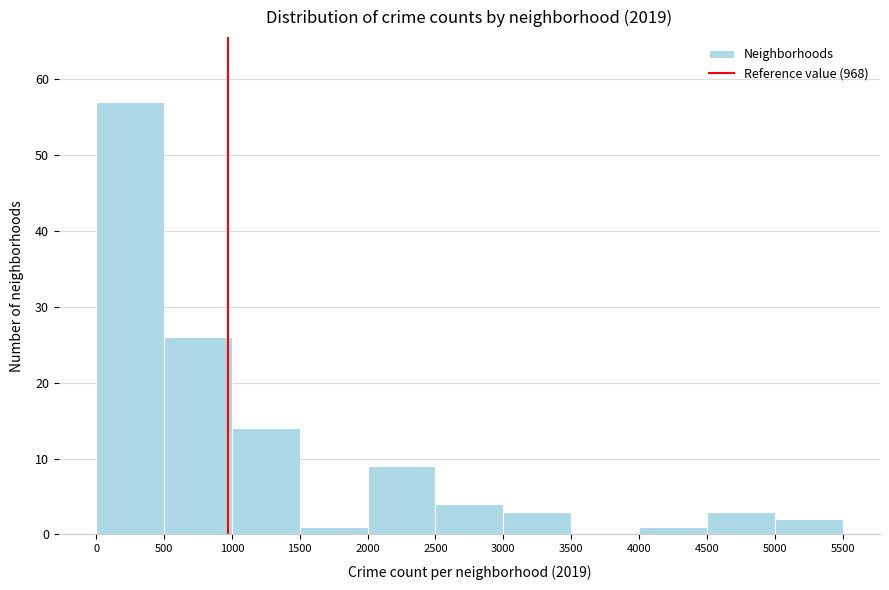

Reading left to right, list every bar in this chart as the range it spans on the x-axis followed by its height. The values are not printed on the chart, so give them approximately, as read against the axis.

0 to 500: 57
500 to 1000: 26
1000 to 1500: 14
1500 to 2000: 1
2000 to 2500: 9
2500 to 3000: 4
3000 to 3500: 3
3500 to 4000: 0
4000 to 4500: 1
4500 to 5000: 3
5000 to 5500: 2